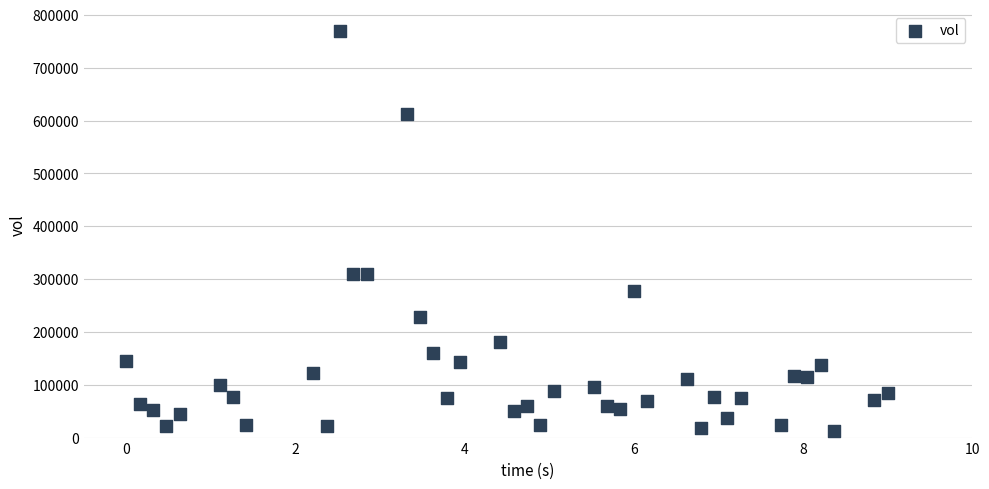

What is the range of Y values (max minus min)?

756700